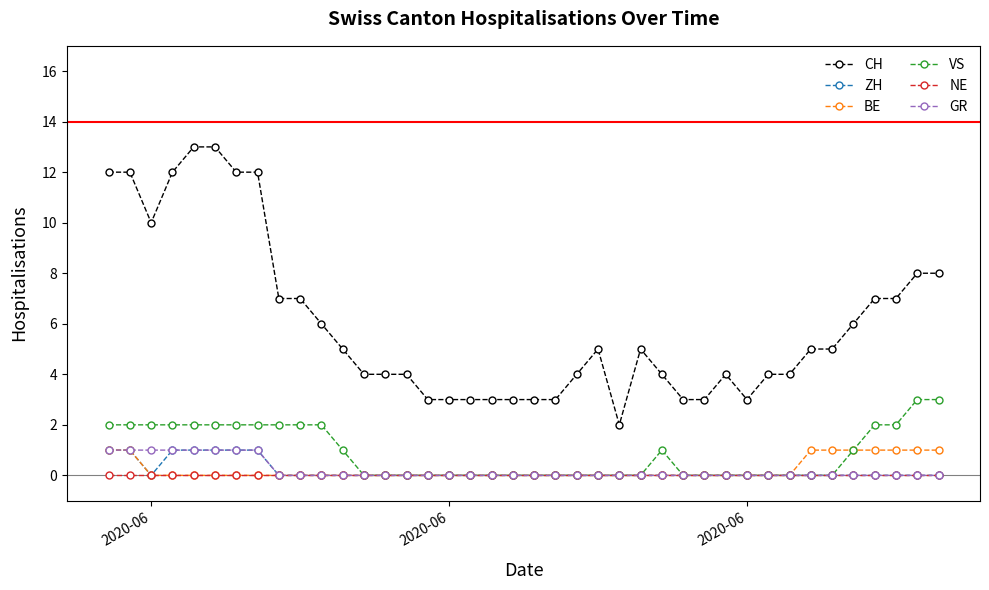

Which series has the largest total across all categories?

CH